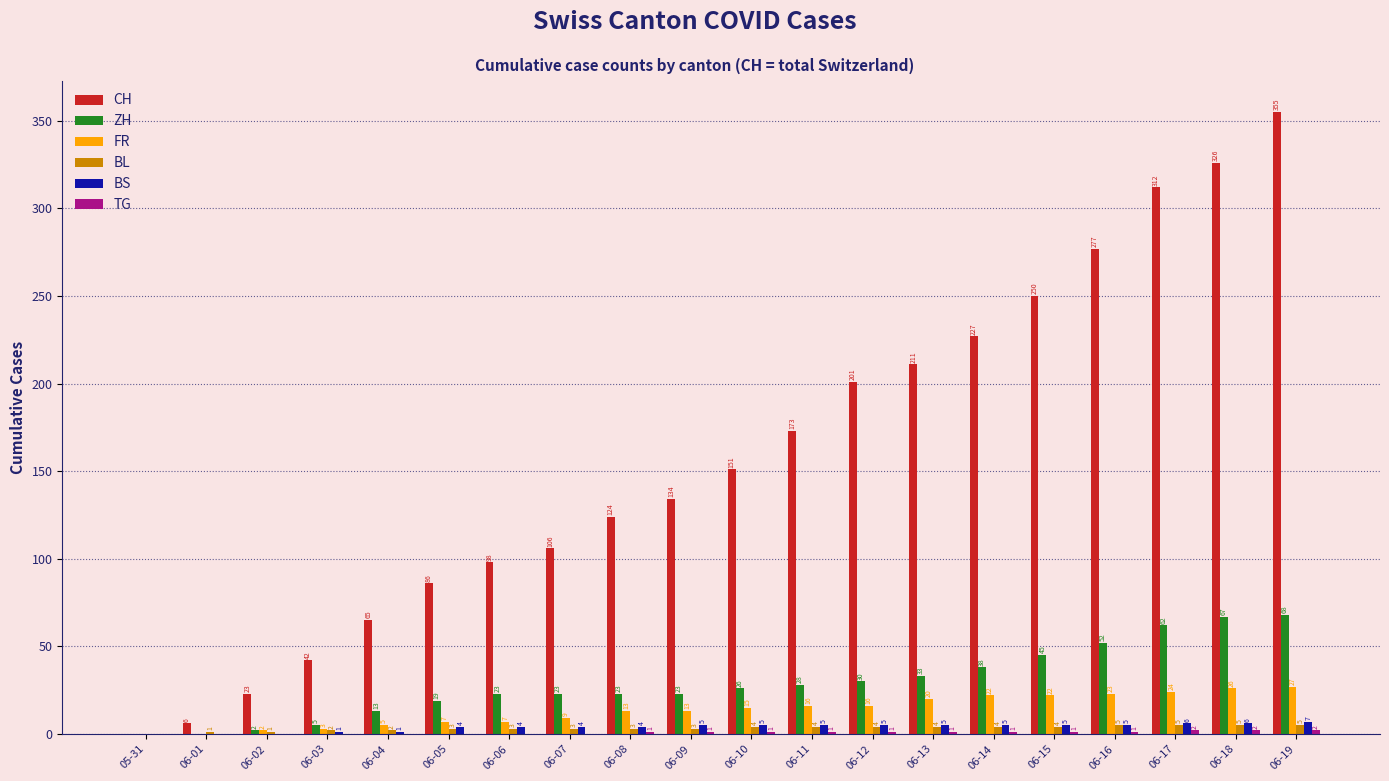

Which category has the highest value in the FR series?

06-19